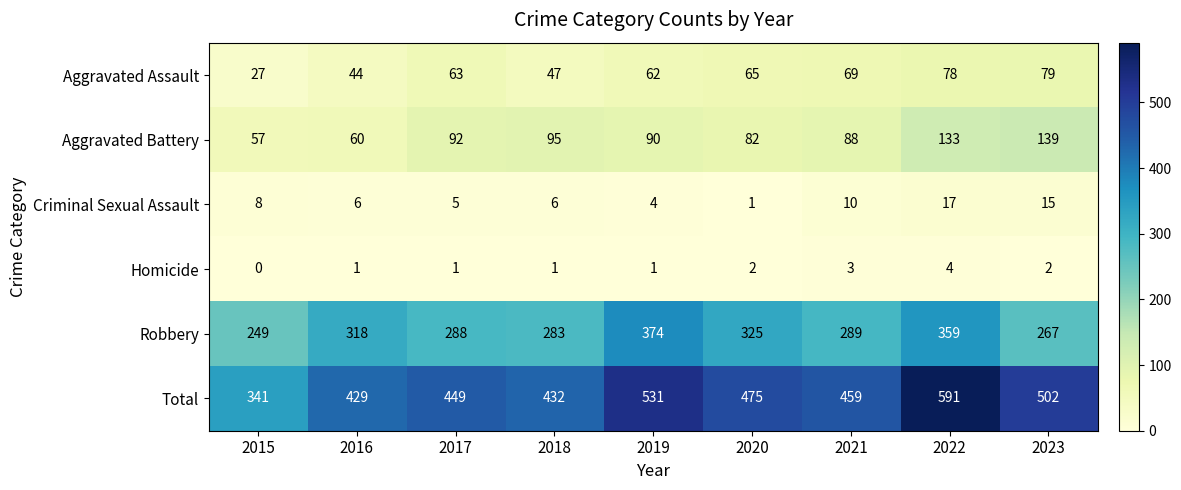

What is the sum of the Robbery values at 2020 and 2023?

592